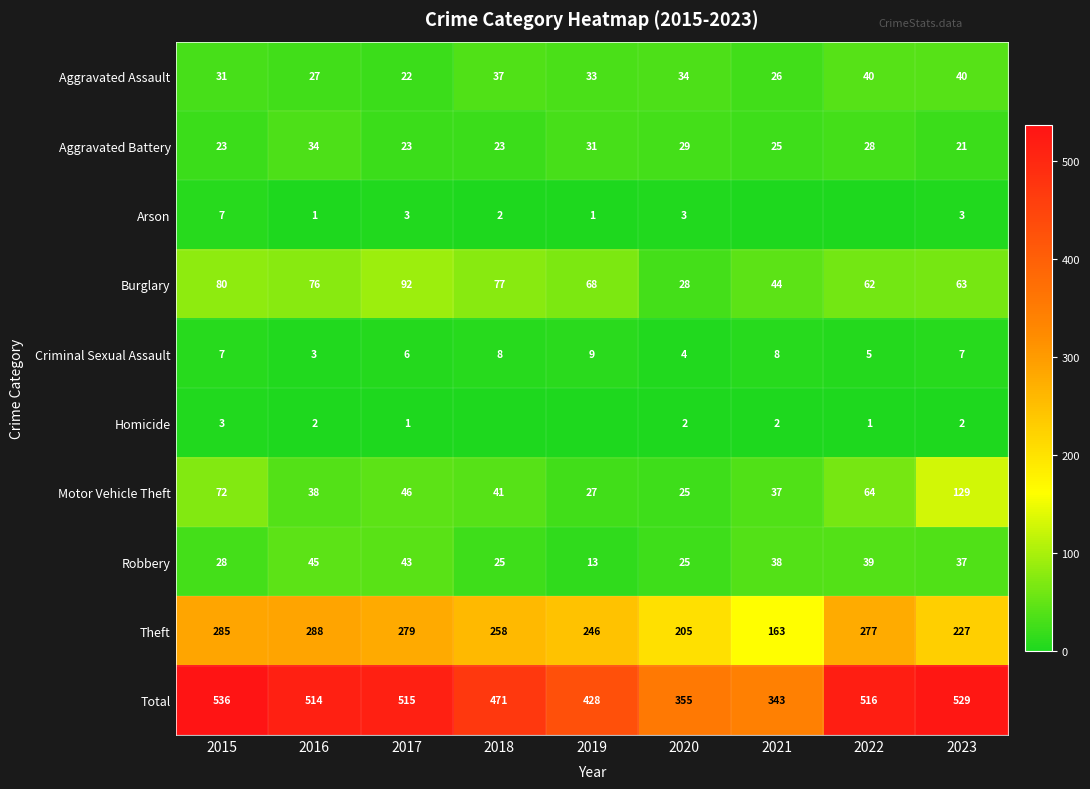

Is it true that Burglary equals 44 at 2016?

False